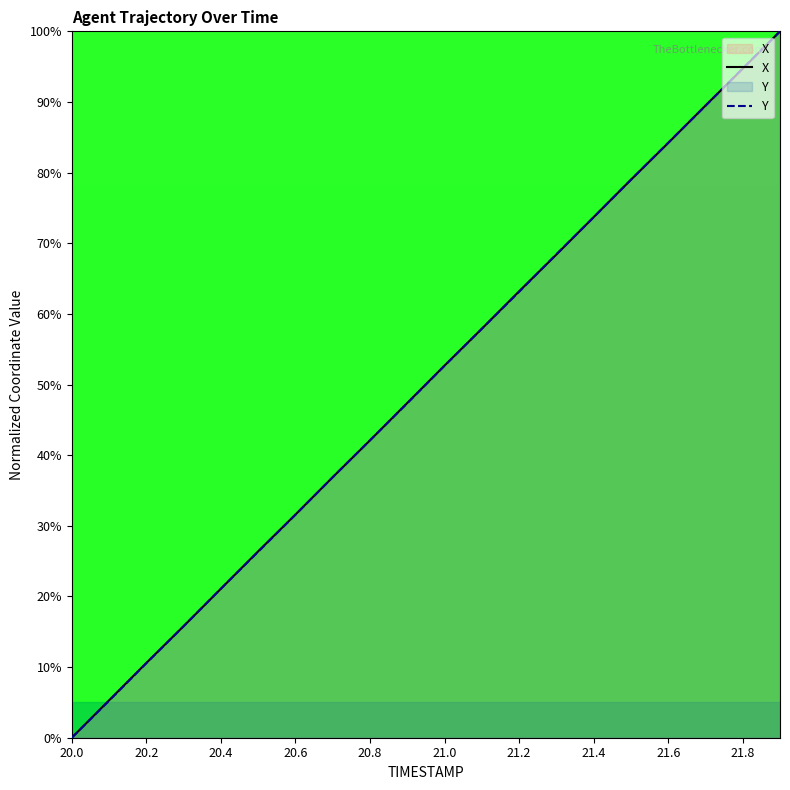

Between 20.2 and 21.2, which series saw the biggest shift?

X